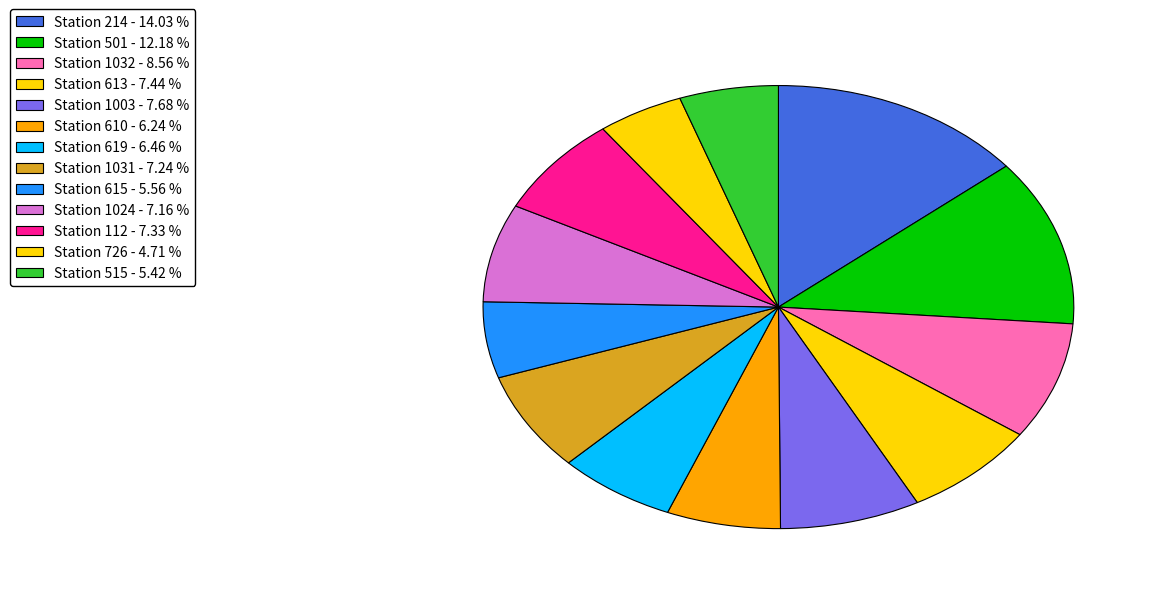

How many slices are in this pie chart?

13